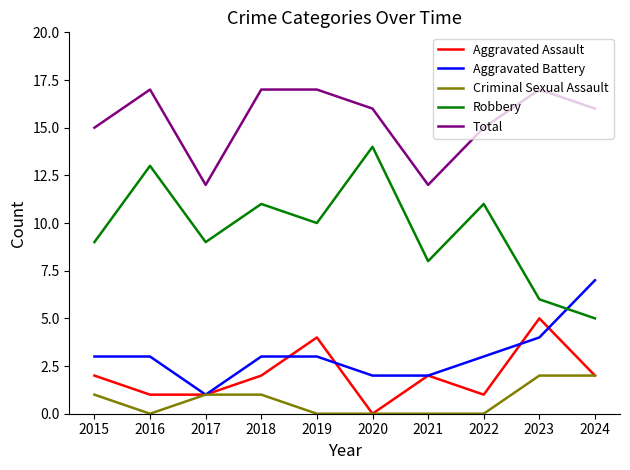

Which category has the lowest value in the Robbery series?

2024